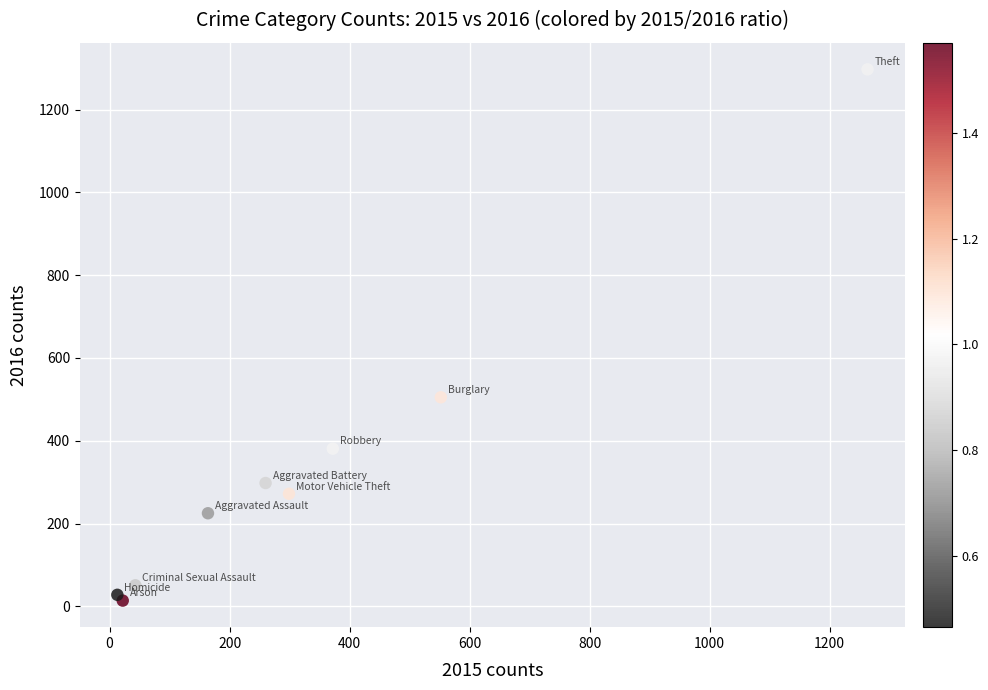

What Y value in the scatter plot is closest to 655?

505